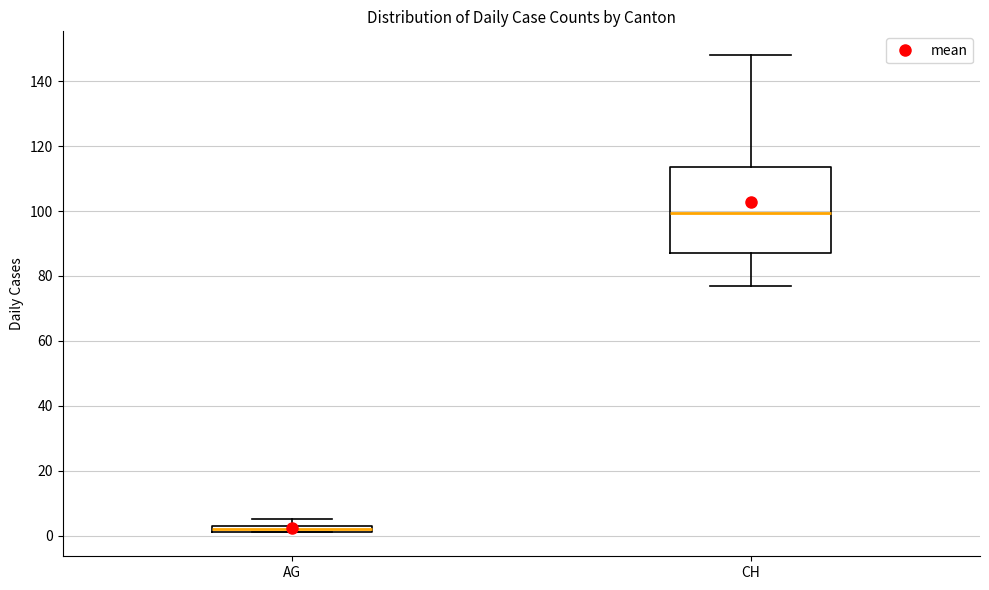

Which box is the tallest, from its lower edge to its upper edge?

CH